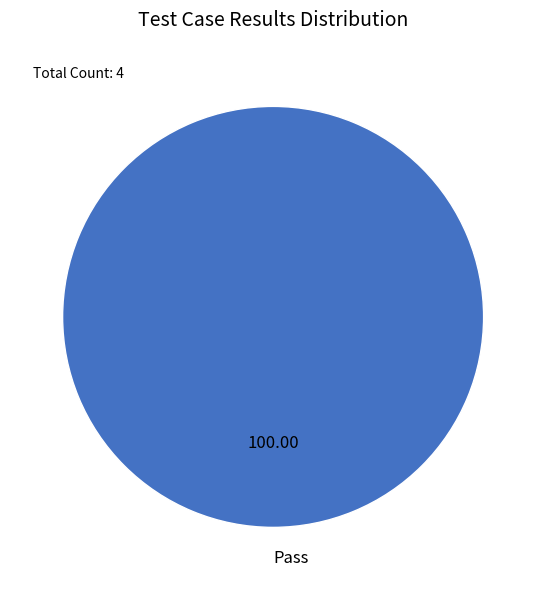

Does any single category account for the majority?

Yes